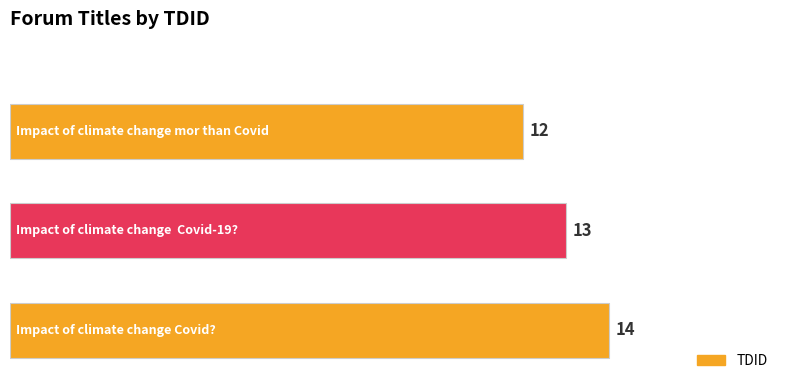

Count the values in the range 12 to 14.

3